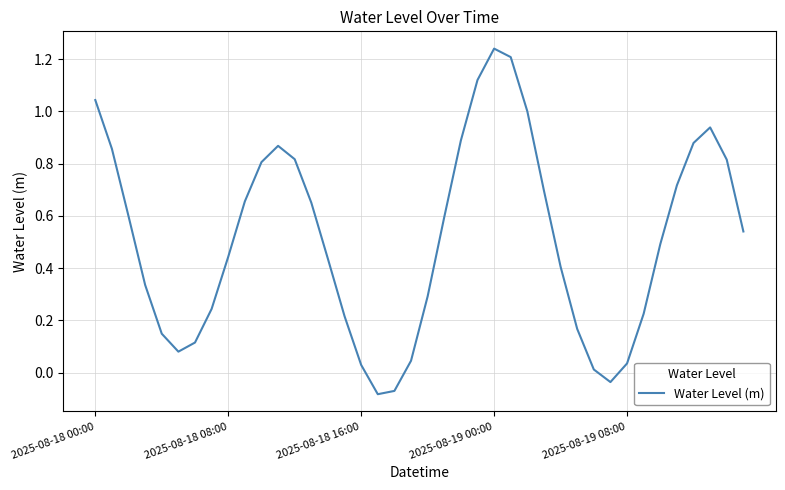

What is the difference between the maximum and minimum values?

1.3